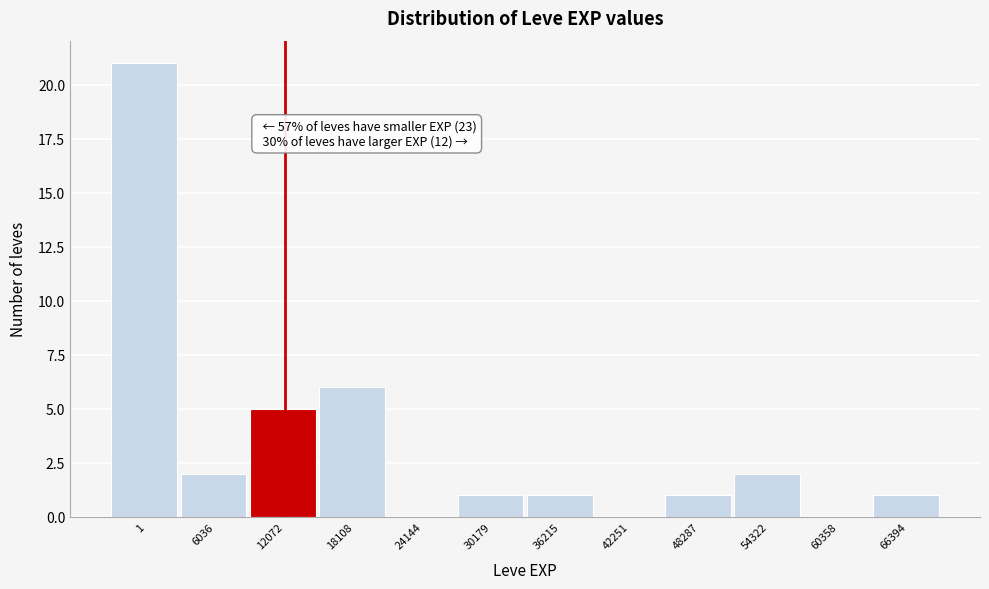

Reading right to left, extract all data points from this chart.

66394=1	60358=0	54322=2	48287=1	42251=0	36215=1	30179=1	24144=0	18108=6	12072=5	6036=2	1=21